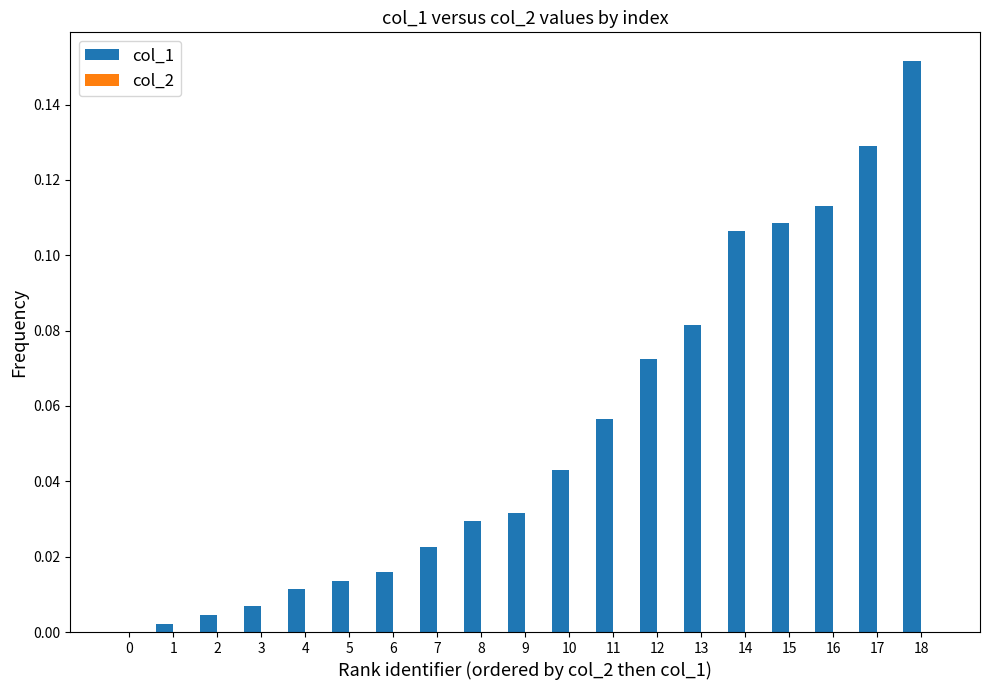

Is it true that the value at 4 is 0.0?

True